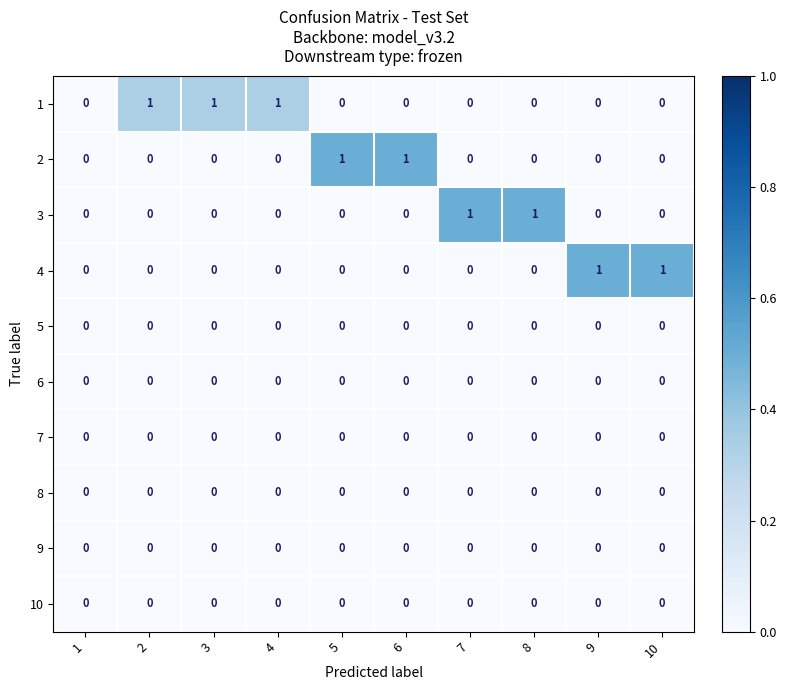

Is it true that 2 equals 0 at 3?

True